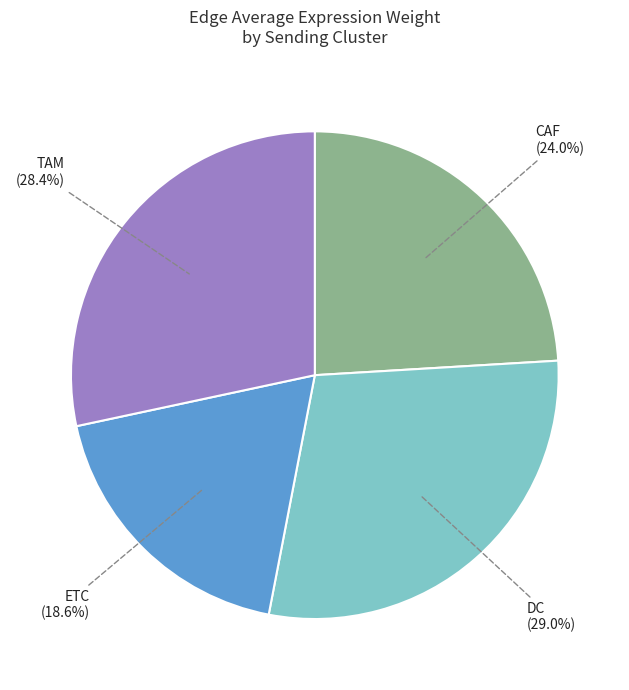

Is there any slice that represents more than half of the pie?

No